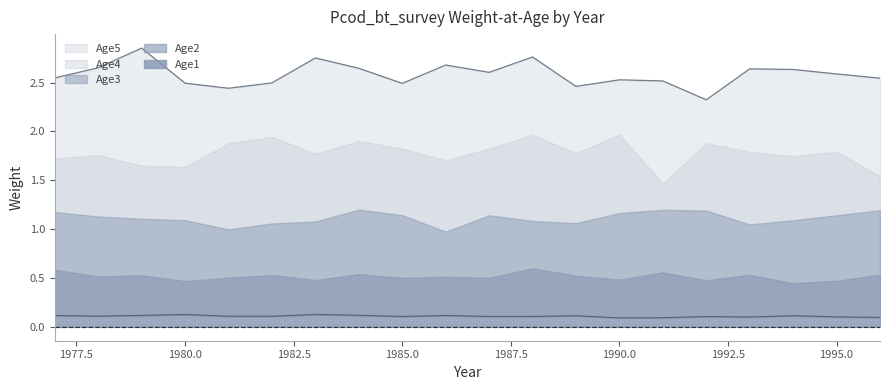

The value of Age5 at 1982 is 2.6. True or false?

True